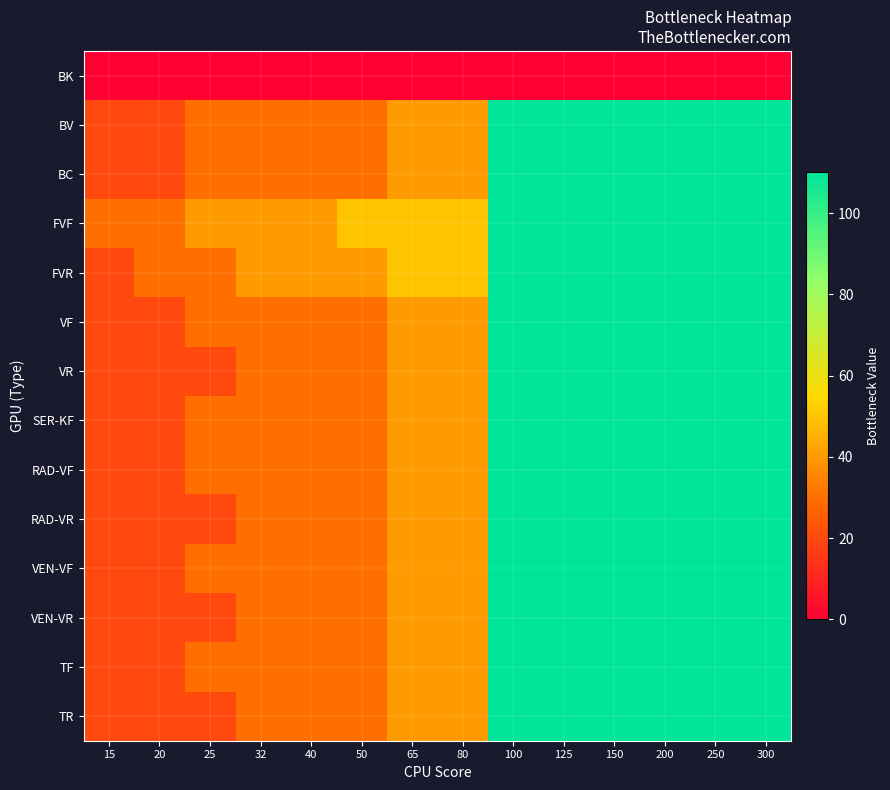

Reading left to right, list all the values displayed in this chart.

BK: 15=0	20=0	25=0	32=0	40=0	50=0	65=0	80=0	100=0	125=0	150=0	200=0	250=0	300=0
BV: 15=20	20=20	25=30	32=30	40=30	50=30	65=40	80=40	100=110	125=110	150=110	200=110	250=110	300=110
BC: 15=20	20=20	25=30	32=30	40=30	50=30	65=40	80=40	100=110	125=110	150=110	200=110	250=110	300=110
FVF: 15=30	20=30	25=40	32=40	40=40	50=50	65=50	80=50	100=110	125=110	150=110	200=110	250=110	300=110
FVR: 15=20	20=30	25=30	32=40	40=40	50=40	65=50	80=50	100=110	125=110	150=110	200=110	250=110	300=110
VF: 15=20	20=20	25=30	32=30	40=30	50=30	65=40	80=40	100=110	125=110	150=110	200=110	250=110	300=110
VR: 15=20	20=20	25=20	32=30	40=30	50=30	65=40	80=40	100=110	125=110	150=110	200=110	250=110	300=110
SER-KF: 15=20	20=20	25=30	32=30	40=30	50=30	65=40	80=40	100=110	125=110	150=110	200=110	250=110	300=110
RAD-VF: 15=20	20=20	25=30	32=30	40=30	50=30	65=40	80=40	100=110	125=110	150=110	200=110	250=110	300=110
RAD-VR: 15=20	20=20	25=20	32=30	40=30	50=30	65=40	80=40	100=110	125=110	150=110	200=110	250=110	300=110
VEN-VF: 15=20	20=20	25=30	32=30	40=30	50=30	65=40	80=40	100=110	125=110	150=110	200=110	250=110	300=110
VEN-VR: 15=20	20=20	25=20	32=30	40=30	50=30	65=40	80=40	100=110	125=110	150=110	200=110	250=110	300=110
TF: 15=20	20=20	25=30	32=30	40=30	50=30	65=40	80=40	100=110	125=110	150=110	200=110	250=110	300=110
TR: 15=20	20=20	25=20	32=30	40=30	50=30	65=40	80=40	100=110	125=110	150=110	200=110	250=110	300=110